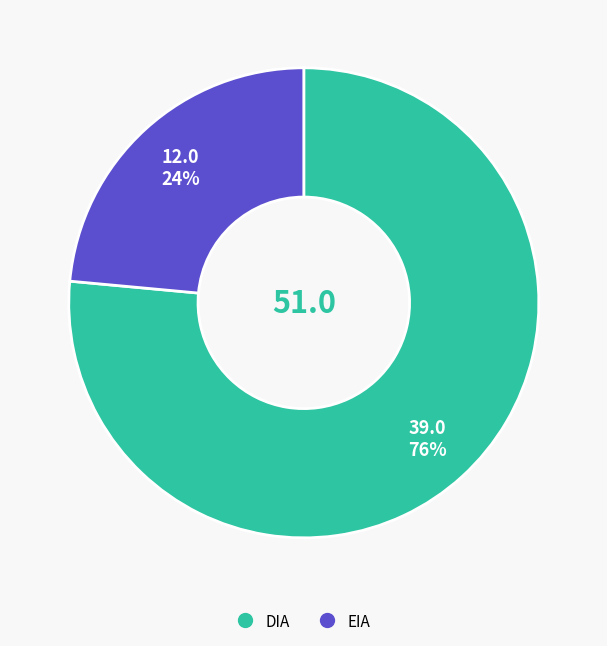

True or false: DIA accounts for 76% of the total.

True